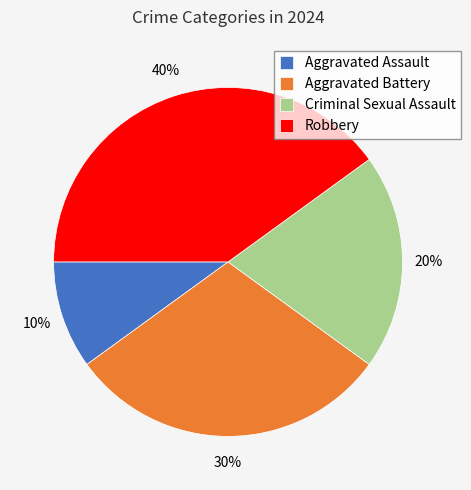

Combined, do Aggravated Battery and Robbery account for over 50%?

Yes